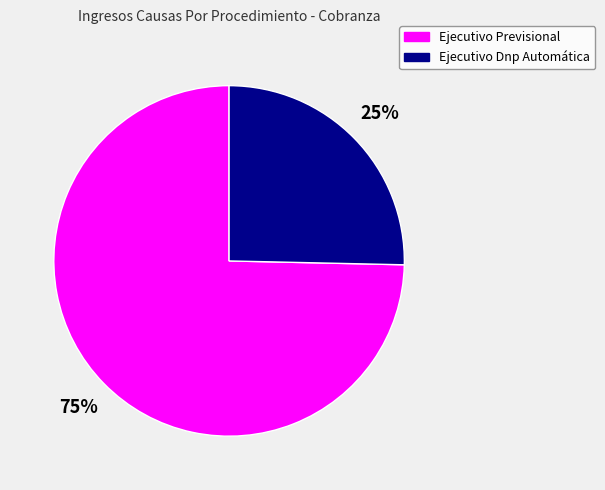

Which slice is the smallest?

Ejecutivo Dnp Automática